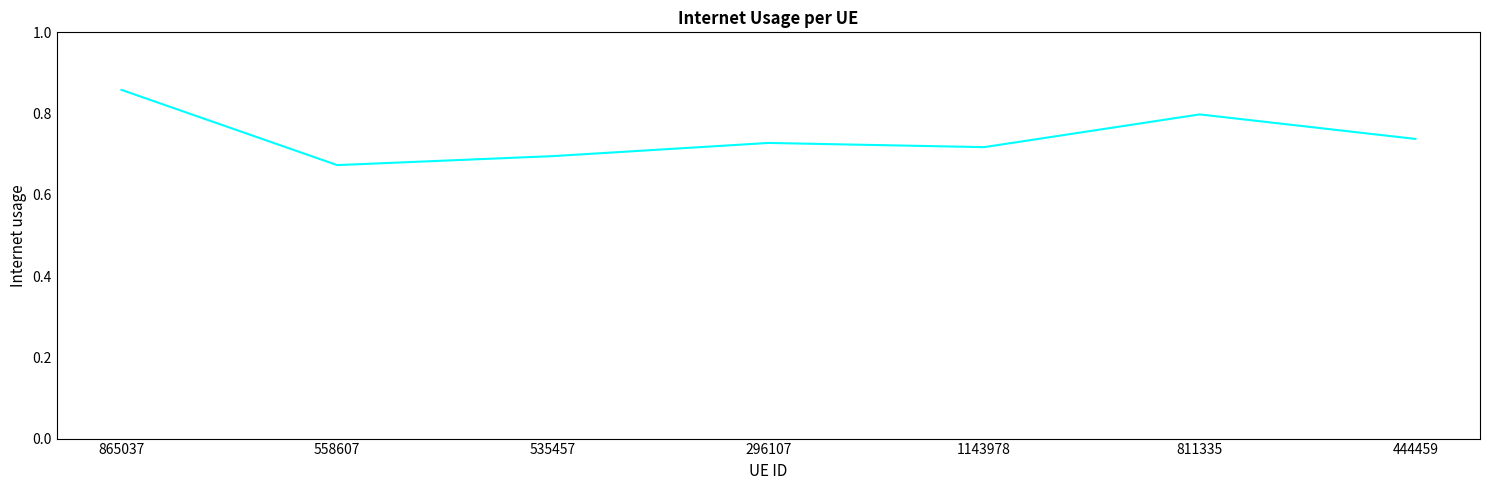

True or false: the data shows 0.7 at 444459.

True